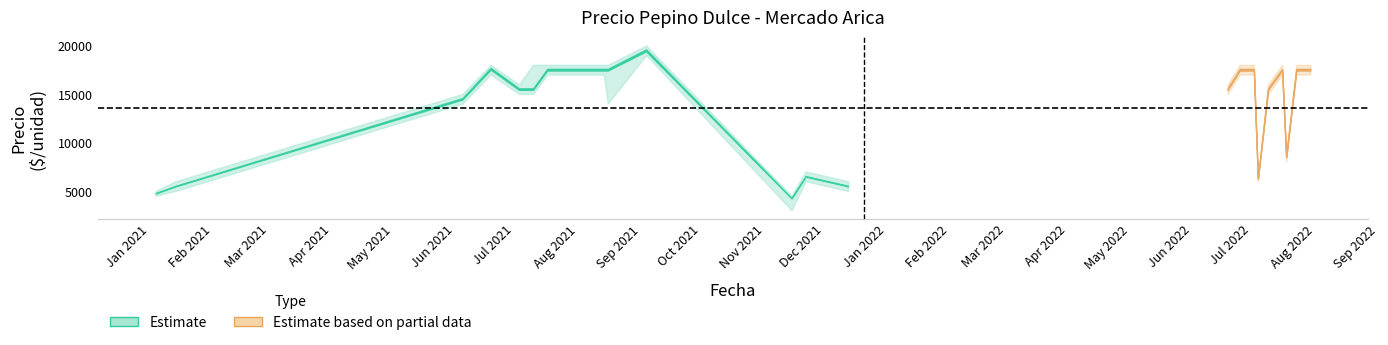

What is the lowest value of the Precio promedio ponderado series?

4250